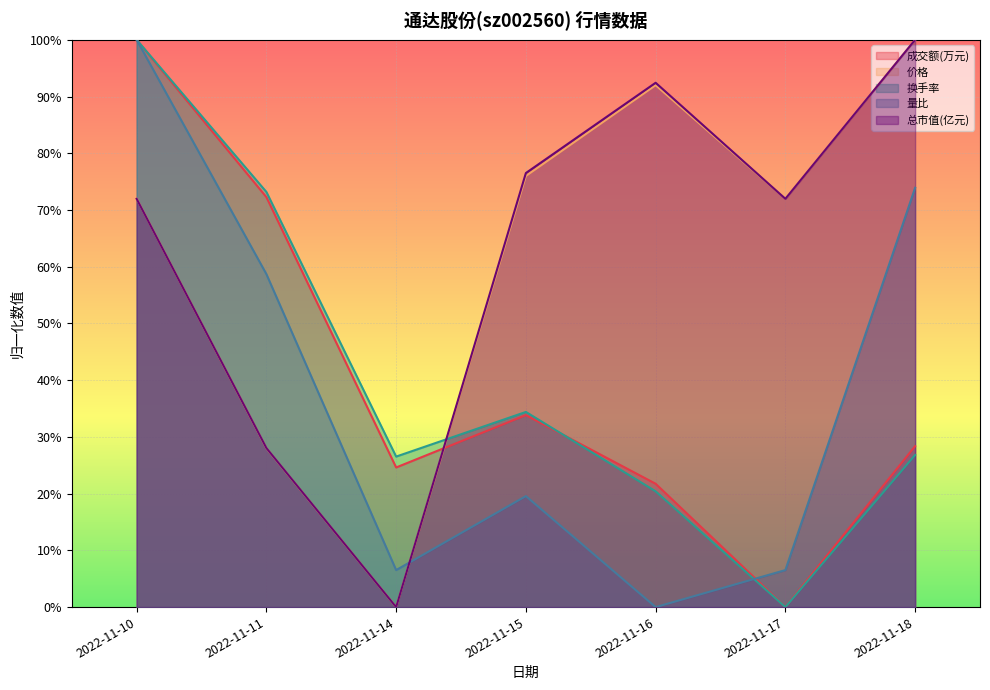

The 量比 series shows 0.4 at 2022-11-10. True or false?

False